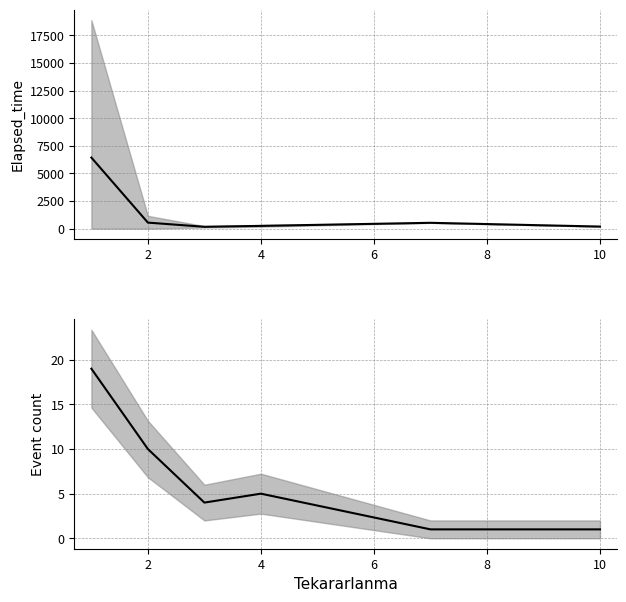

How many lines are shown in the chart?

2